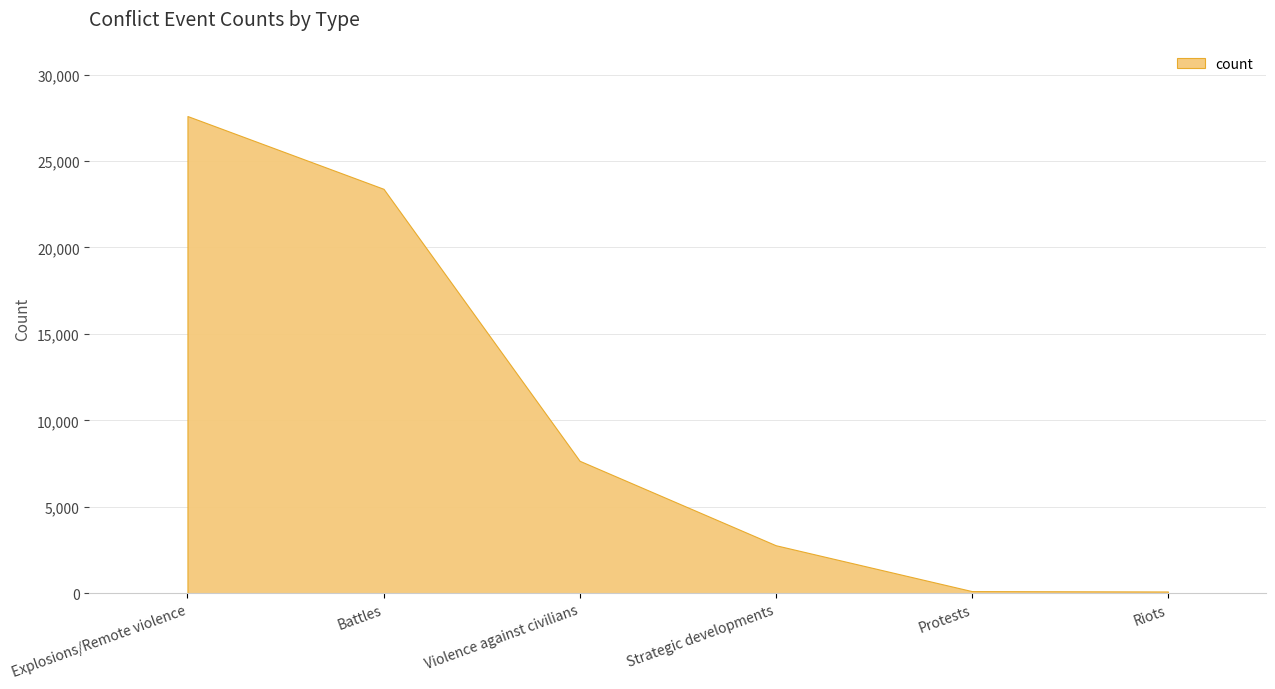

What position from the left is Explosions/Remote violence?

1